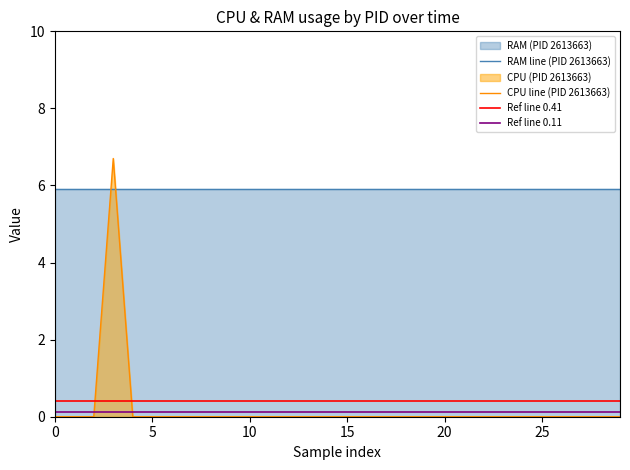

The RAM series shows 3.9 at 6. True or false?

False